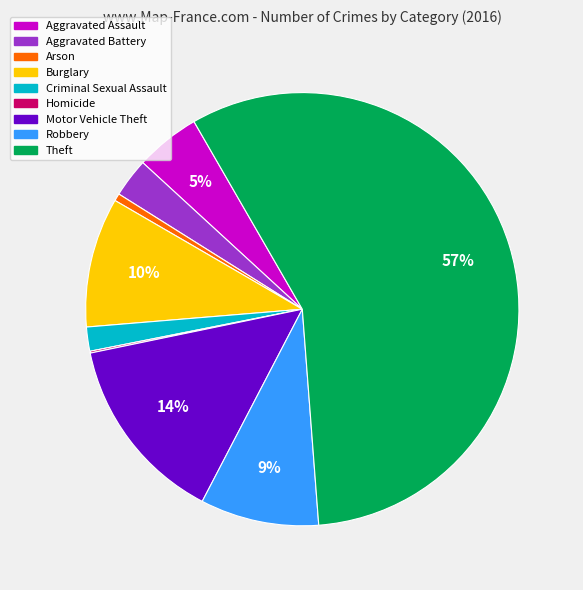

True or false: Motor Vehicle Theft accounts for 8% of the total.

False